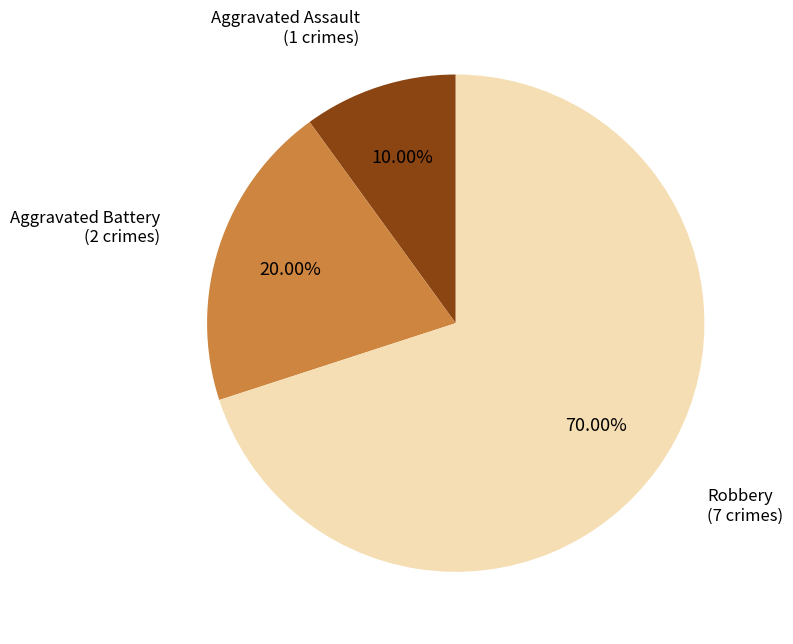

To the nearest percent, what percentage of the pie is Robbery?

70%